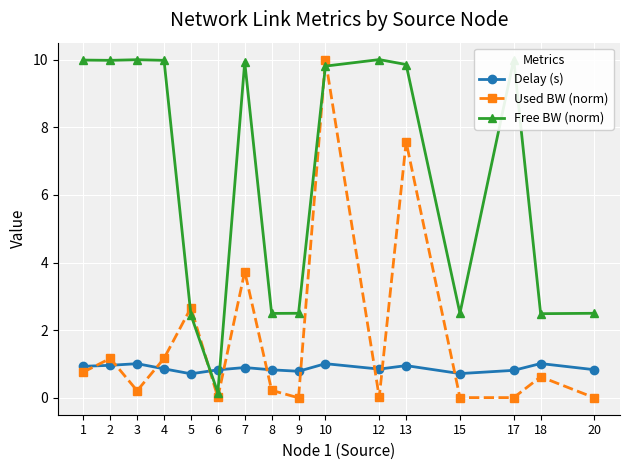

List the series in order of their overall mean, highest first.

Free BW (norm), Used BW (norm), Delay (s)